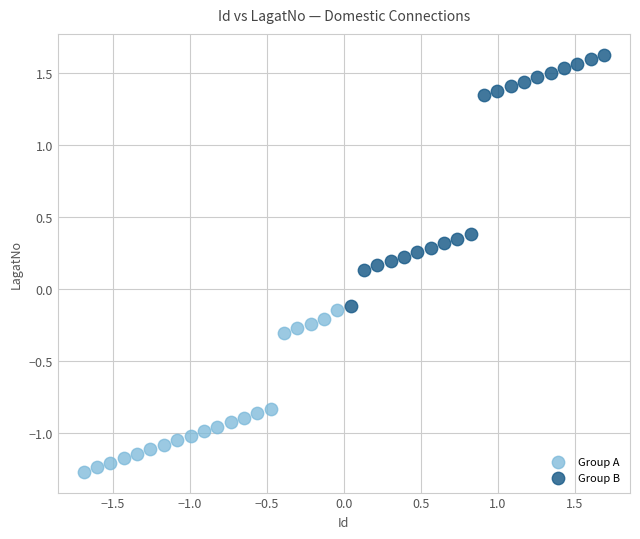

Which series reaches the minimum Y coordinate?

Group A